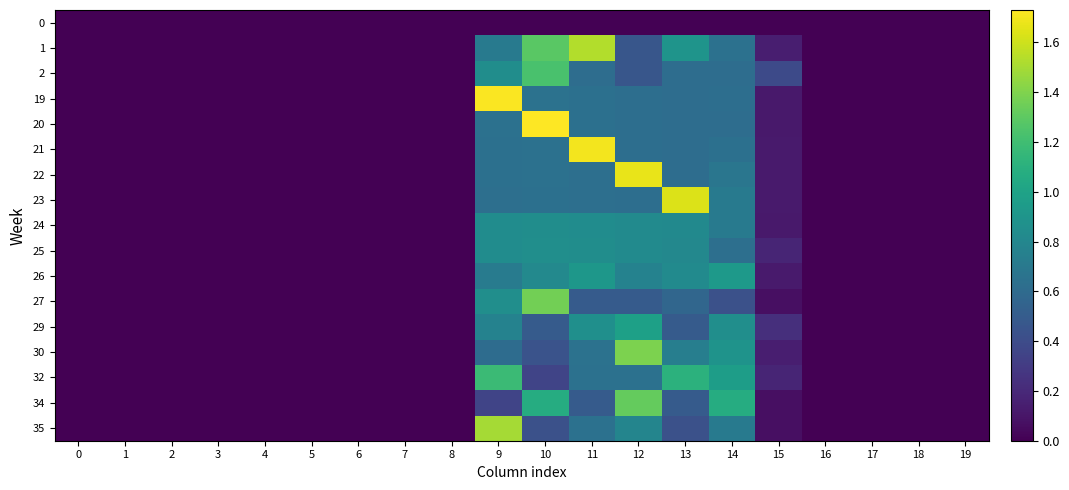

Reading left to right, extract all data points from this chart.

0: 0=0.0	1=0.0	2=0.0	3=0.0	4=0.0	5=0.0	6=0.0	7=0.0	8=0.0	9=0.0	10=0.0	11=0.0	12=0.0	13=0.0	14=0.0	15=0.0	16=0.0	17=0.0	18=0.0	19=0.0
1: 0=0.0	1=0.0	2=0.0	3=0.0	4=0.0	5=0.0	6=0.0	7=0.0	8=0.0	9=0.7	10=1.3	11=1.5	12=0.5	13=0.9	14=0.6	15=0.1	16=0.0	17=0.0	18=0.0	19=0.0
2: 0=0.0	1=0.0	2=0.0	3=0.0	4=0.0	5=0.0	6=0.0	7=0.0	8=0.0	9=0.8	10=1.2	11=0.6	12=0.5	13=0.6	14=0.6	15=0.4	16=0.0	17=0.0	18=0.0	19=0.0
19: 0=0.0	1=0.0	2=0.0	3=0.0	4=0.0	5=0.0	6=0.0	7=0.0	8=0.0	9=1.7	10=0.6	11=0.6	12=0.6	13=0.6	14=0.6	15=0.1	16=0.0	17=0.0	18=0.0	19=0.0
20: 0=0.0	1=0.0	2=0.0	3=0.0	4=0.0	5=0.0	6=0.0	7=0.0	8=0.0	9=0.6	10=1.7	11=0.6	12=0.6	13=0.6	14=0.6	15=0.1	16=0.0	17=0.0	18=0.0	19=0.0
21: 0=0.0	1=0.0	2=0.0	3=0.0	4=0.0	5=0.0	6=0.0	7=0.0	8=0.0	9=0.6	10=0.6	11=1.7	12=0.6	13=0.6	14=0.6	15=0.1	16=0.0	17=0.0	18=0.0	19=0.0
22: 0=0.0	1=0.0	2=0.0	3=0.0	4=0.0	5=0.0	6=0.0	7=0.0	8=0.0	9=0.6	10=0.6	11=0.6	12=1.7	13=0.6	14=0.7	15=0.1	16=0.0	17=0.0	18=0.0	19=0.0
23: 0=0.0	1=0.0	2=0.0	3=0.0	4=0.0	5=0.0	6=0.0	7=0.0	8=0.0	9=0.6	10=0.6	11=0.6	12=0.6	13=1.6	14=0.7	15=0.1	16=0.0	17=0.0	18=0.0	19=0.0
24: 0=0.0	1=0.0	2=0.0	3=0.0	4=0.0	5=0.0	6=0.0	7=0.0	8=0.0	9=0.8	10=0.8	11=0.8	12=0.8	13=0.8	14=0.7	15=0.1	16=0.0	17=0.0	18=0.0	19=0.0
25: 0=0.0	1=0.0	2=0.0	3=0.0	4=0.0	5=0.0	6=0.0	7=0.0	8=0.0	9=0.8	10=0.9	11=0.8	12=0.8	13=0.8	14=0.6	15=0.2	16=0.0	17=0.0	18=0.0	19=0.0
26: 0=0.0	1=0.0	2=0.0	3=0.0	4=0.0	5=0.0	6=0.0	7=0.0	8=0.0	9=0.7	10=0.8	11=0.9	12=0.8	13=0.8	14=0.9	15=0.1	16=0.0	17=0.0	18=0.0	19=0.0
27: 0=0.0	1=0.0	2=0.0	3=0.0	4=0.0	5=0.0	6=0.0	7=0.0	8=0.0	9=0.9	10=1.4	11=0.5	12=0.5	13=0.6	14=0.4	15=0.1	16=0.0	17=0.0	18=0.0	19=0.0
29: 0=0.0	1=0.0	2=0.0	3=0.0	4=0.0	5=0.0	6=0.0	7=0.0	8=0.0	9=0.8	10=0.5	11=0.9	12=1.0	13=0.5	14=0.9	15=0.2	16=0.0	17=0.0	18=0.0	19=0.0
30: 0=0.0	1=0.0	2=0.0	3=0.0	4=0.0	5=0.0	6=0.0	7=0.0	8=0.0	9=0.6	10=0.4	11=0.6	12=1.4	13=0.7	14=0.9	15=0.1	16=0.0	17=0.0	18=0.0	19=0.0
32: 0=0.0	1=0.0	2=0.0	3=0.0	4=0.0	5=0.0	6=0.0	7=0.0	8=0.0	9=1.2	10=0.4	11=0.6	12=0.6	13=1.1	14=1.0	15=0.2	16=0.0	17=0.0	18=0.0	19=0.0
34: 0=0.0	1=0.0	2=0.0	3=0.0	4=0.0	5=0.0	6=0.0	7=0.0	8=0.0	9=0.4	10=1.1	11=0.5	12=1.3	13=0.5	14=1.1	15=0.1	16=0.0	17=0.0	18=0.0	19=0.0
35: 0=0.0	1=0.0	2=0.0	3=0.0	4=0.0	5=0.0	6=0.0	7=0.0	8=0.0	9=1.5	10=0.4	11=0.6	12=0.8	13=0.4	14=0.7	15=0.1	16=0.0	17=0.0	18=0.0	19=0.0